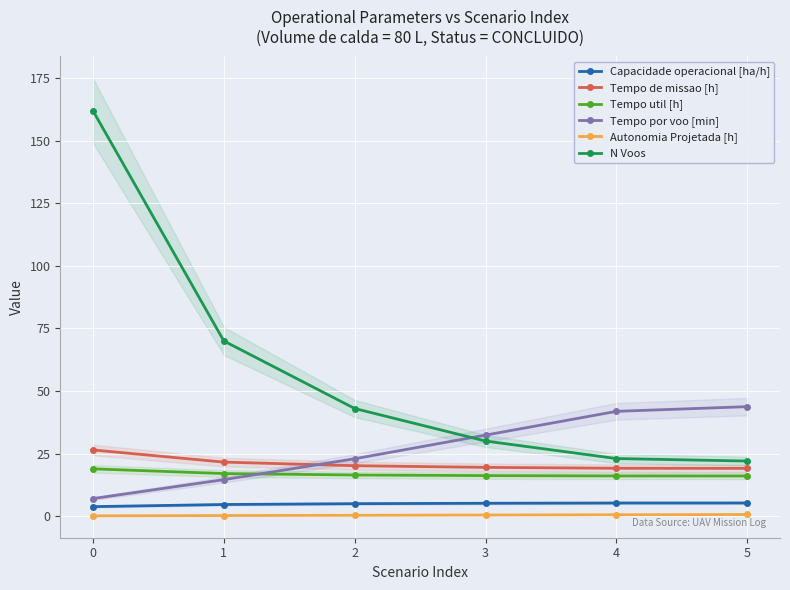

True or false: Tempo de missao [h] has a value of 10.3 at 2.

False